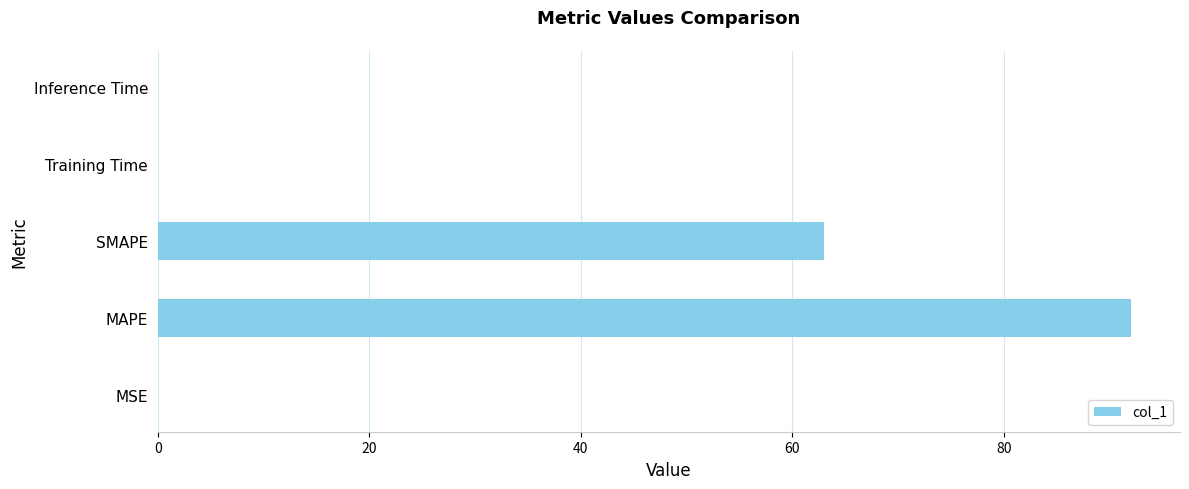

What is the sum of all values?

155.1